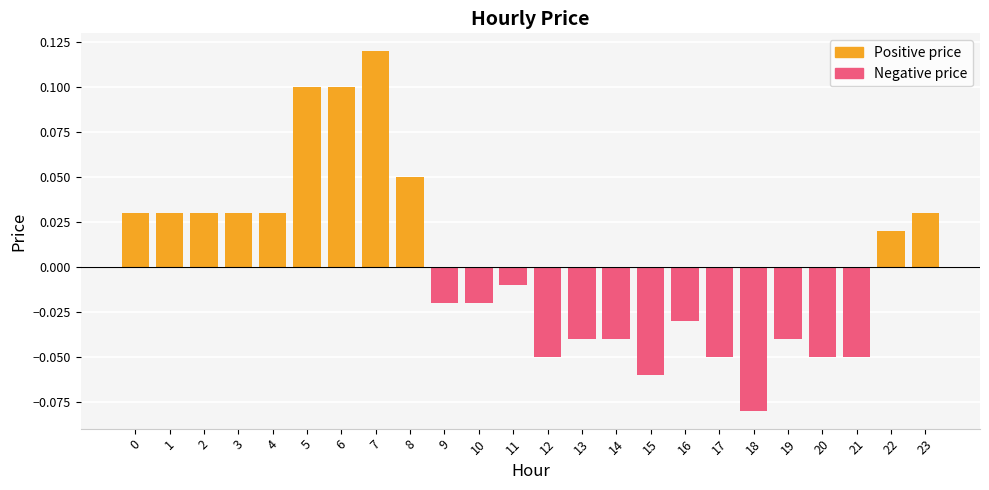

Reading right to left, extract all data points from this chart.

Positive price: 0.0	0.0	0.0	0.0	0.0	0.0	0.0	0.0	0.0	0.0	0.0	0.0	0.0	0.0	0.0	0.1	0.1	0.1	0.1	0.0	0.0	0.0	0.0	0.0
Negative price: 0.0	0.0	-0.1	-0.1	-0.0	-0.1	-0.1	-0.0	-0.1	-0.0	-0.0	-0.1	-0.0	-0.0	-0.0	0.0	0.0	0.0	0.0	0.0	0.0	0.0	0.0	0.0